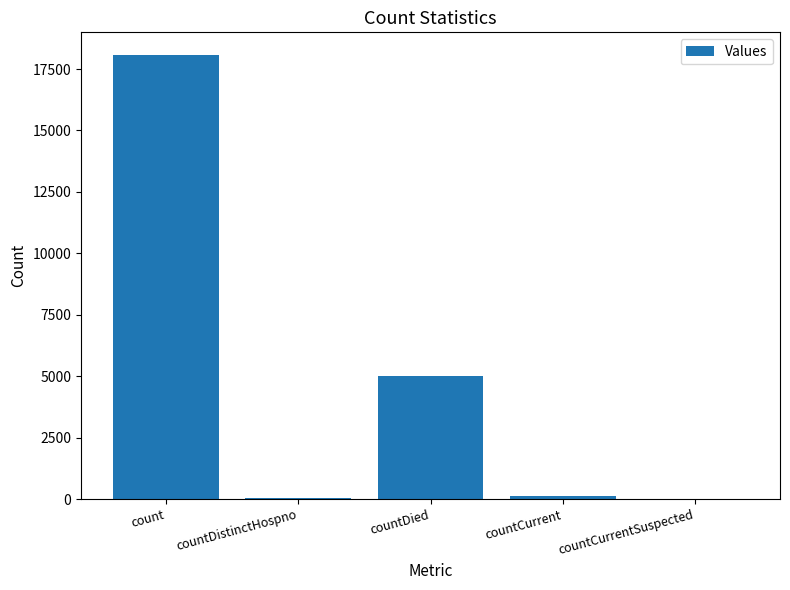

The value at countCurrentSuspected is -8214. True or false?

False